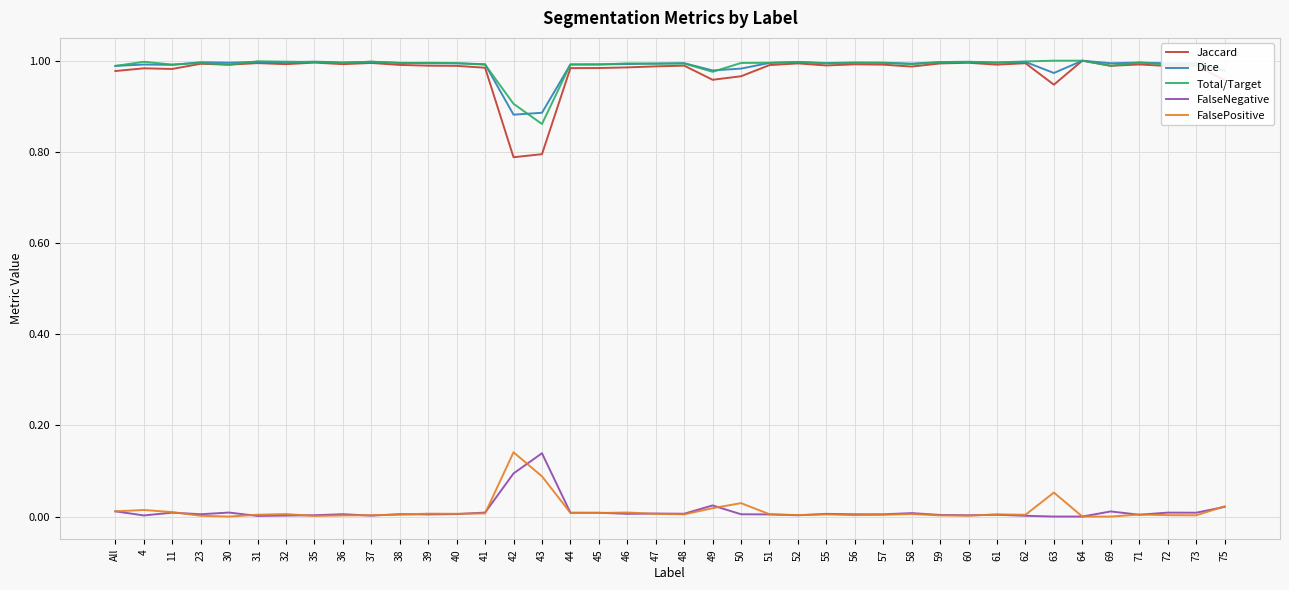

What is the total value across all series at 75?

3.0